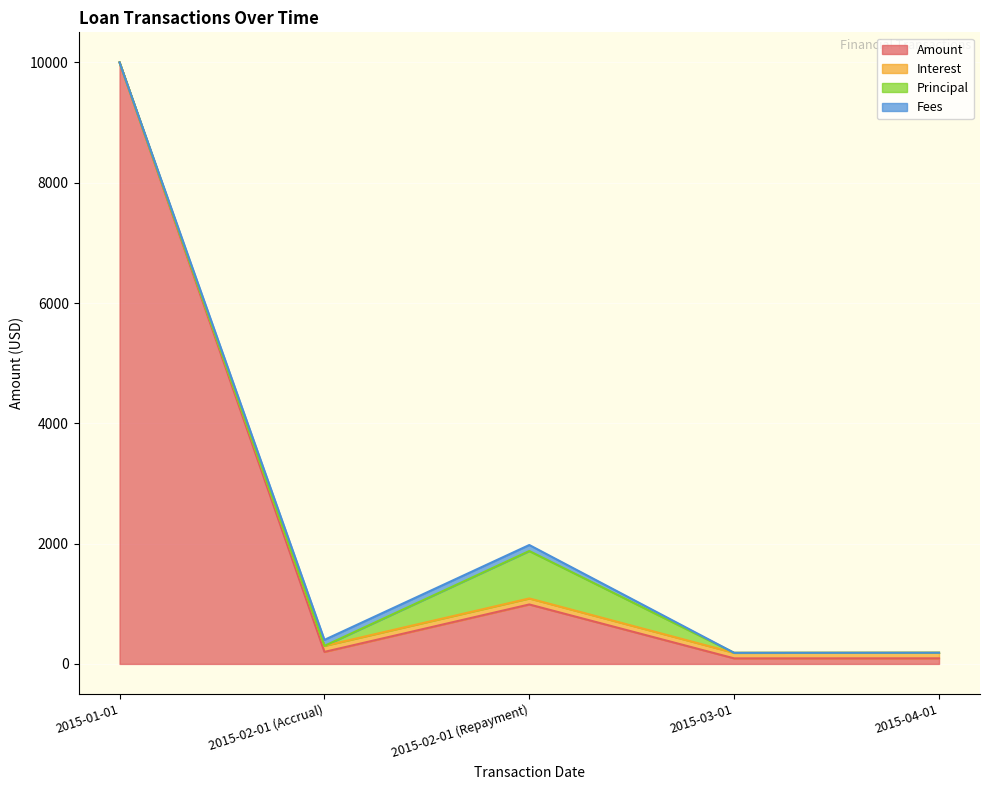

The Amount series shows 59.7 at 2015-04-01. True or false?

False